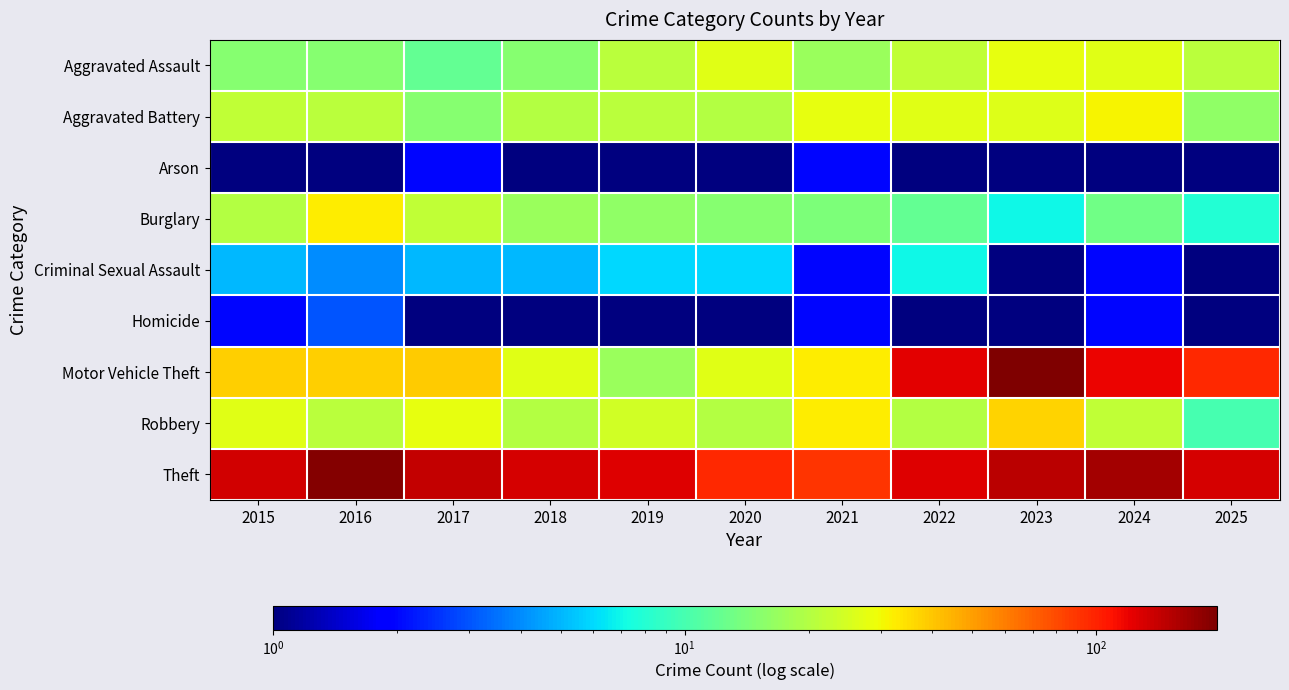

Reading left to right, transcribe all the data shown in this chart.

Aggravated Assault: 2015=15.0	2016=15.0	2017=12.0	2018=15.0	2019=21.0	2020=27.0	2021=17.0	2022=22.0	2023=28.0	2024=27.0	2025=21.0
Aggravated Battery: 2015=22.0	2016=21.0	2017=15.0	2018=20.0	2019=21.0	2020=20.0	2021=28.0	2022=27.0	2023=26.0	2024=31.0	2025=16.0
Arson: 2015=1.0	2016=1.0	2017=2.0	2018=0.1	2019=1.0	2020=0.1	2021=2.0	2022=0.1	2023=1.0	2024=0.1	2025=0.1
Burglary: 2015=20.0	2016=32.0	2017=22.0	2018=17.0	2019=16.0	2020=15.0	2021=14.0	2022=12.0	2023=7.0	2024=13.0	2025=8.0
Criminal Sexual Assault: 2015=5.0	2016=4.0	2017=5.0	2018=5.0	2019=6.0	2020=6.0	2021=2.0	2022=7.0	2023=1.0	2024=2.0	2025=0.1
Homicide: 2015=2.0	2016=3.0	2017=0.1	2018=1.0	2019=1.0	2020=1.0	2021=2.0	2022=0.1	2023=1.0	2024=2.0	2025=0.1
Motor Vehicle Theft: 2015=38.0	2016=38.0	2017=39.0	2018=27.0	2019=17.0	2020=27.0	2021=32.0	2022=124.0	2023=196.0	2024=118.0	2025=96.0
Robbery: 2015=27.0	2016=21.0	2017=28.0	2018=20.0	2019=24.0	2020=20.0	2021=32.0	2022=20.0	2023=37.0	2024=22.0	2025=10.0
Theft: 2015=135.0	2016=190.0	2017=143.0	2018=131.0	2019=126.0	2020=97.0	2021=91.0	2022=127.0	2023=149.0	2024=163.0	2025=130.0